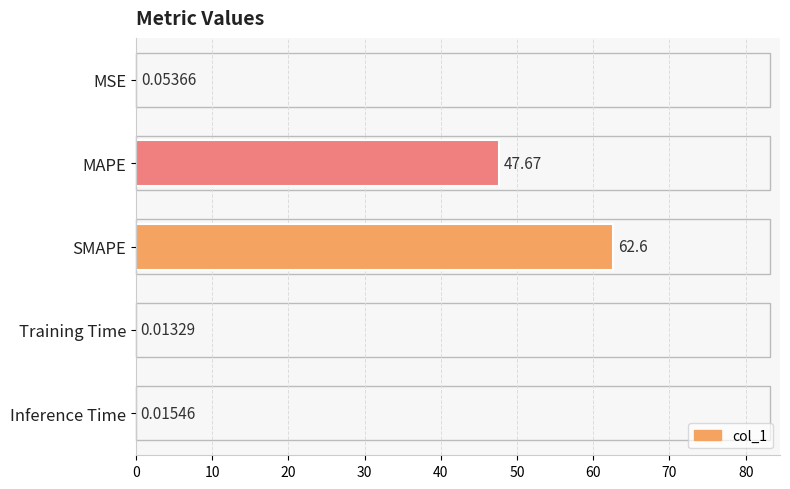

Approximately how many times larger is the value at MAPE compared to SMAPE?

0.8